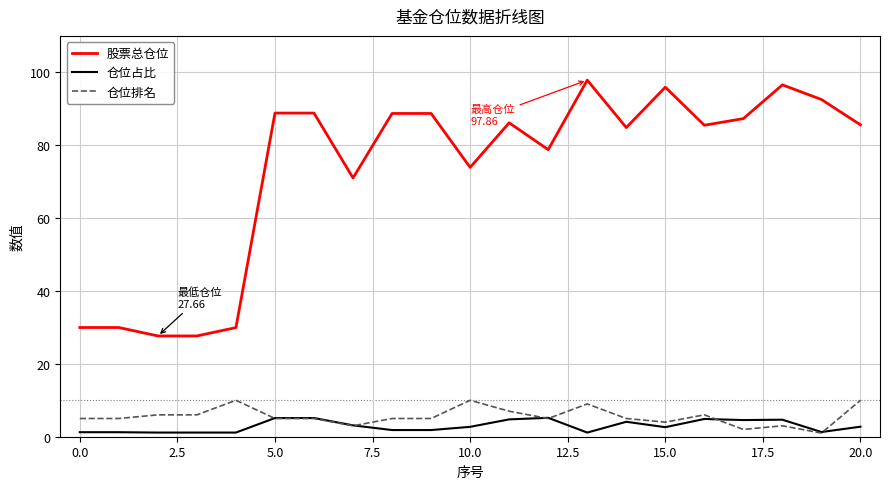

List the series in order of their peak value, lowest first.

仓位占比, 仓位排名, 股票总仓位